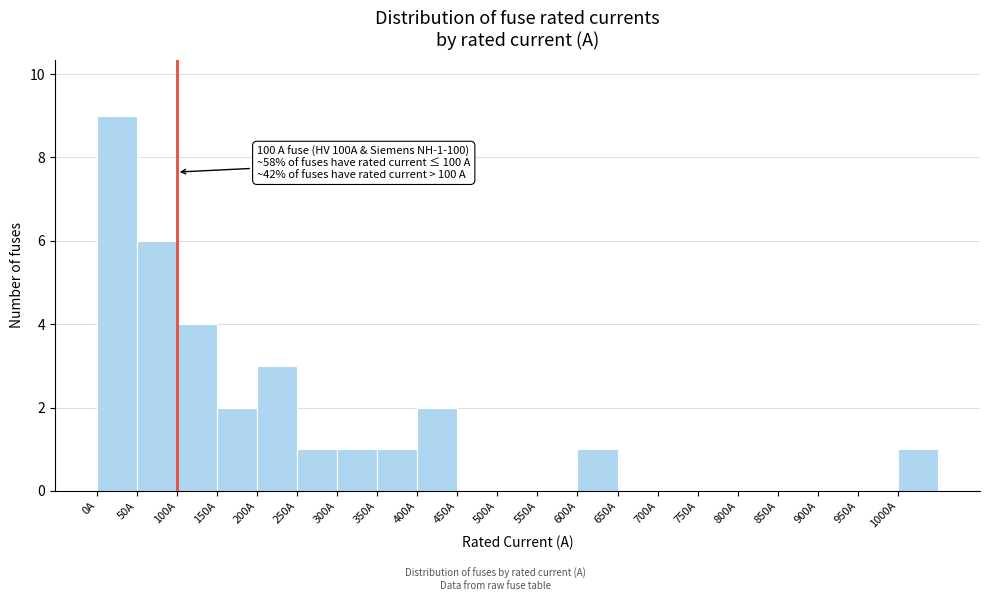

Over which range of the x-axis is the bar tallest?

0 to 50